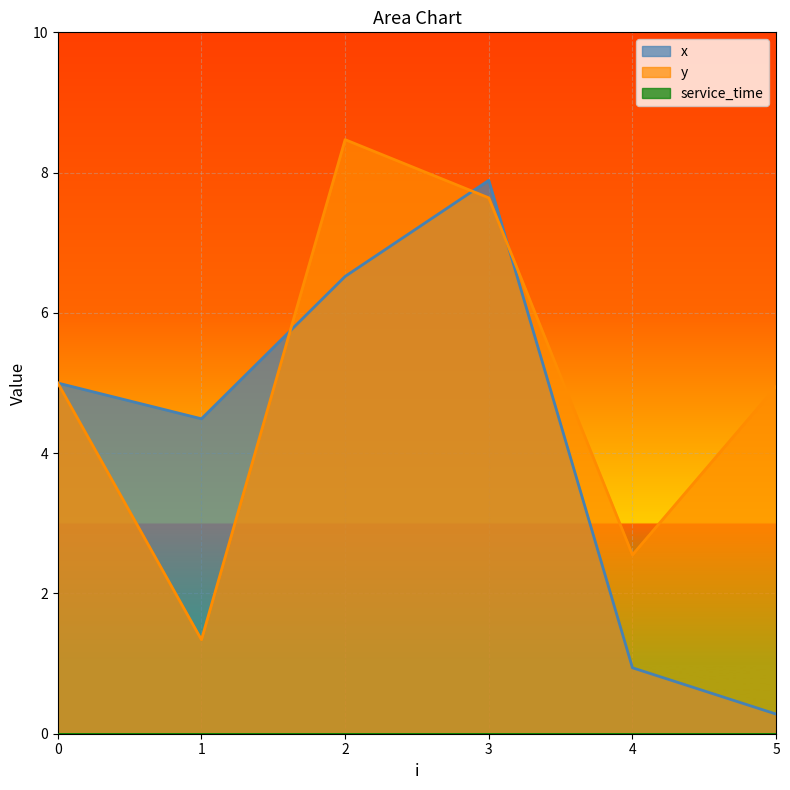

Reading right to left, extract all data points from this chart.

x: 5=0.3	4=0.9	3=7.9	2=6.5	1=4.5	0=5.0
y: 5=5.0	4=2.5	3=7.6	2=8.5	1=1.3	0=5.0